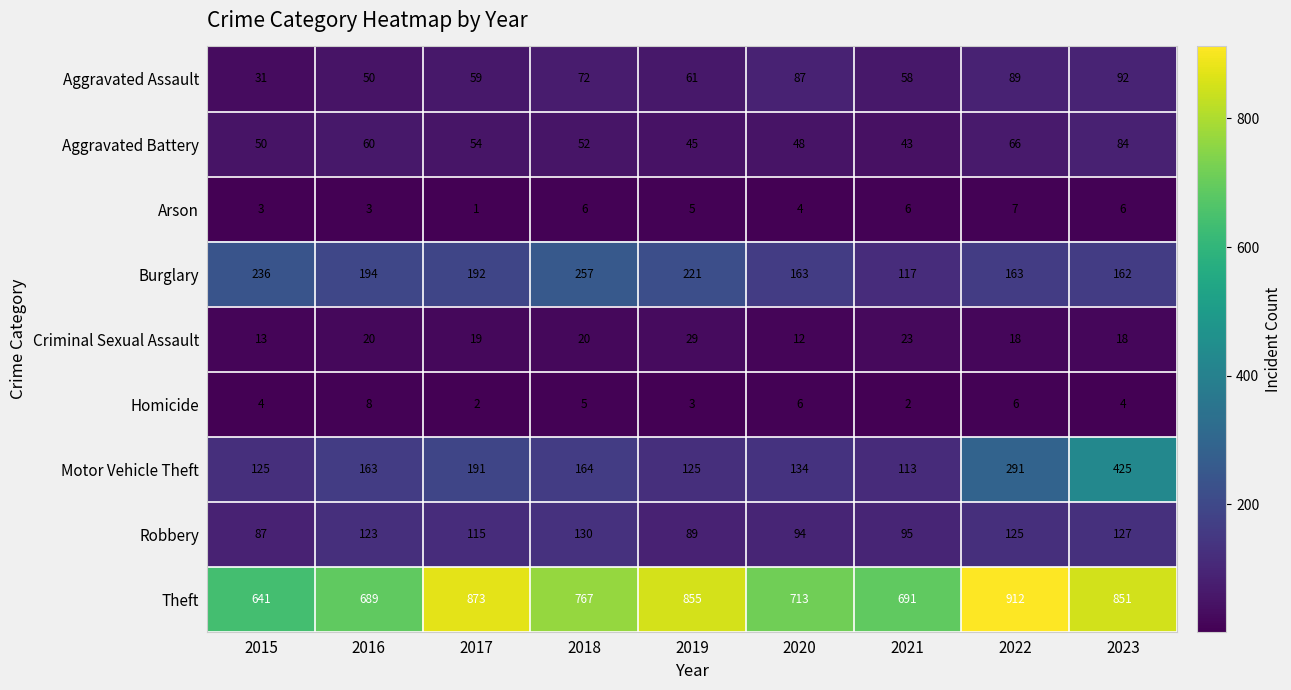

Is it true that Aggravated Battery equals 75 at 2020?

False